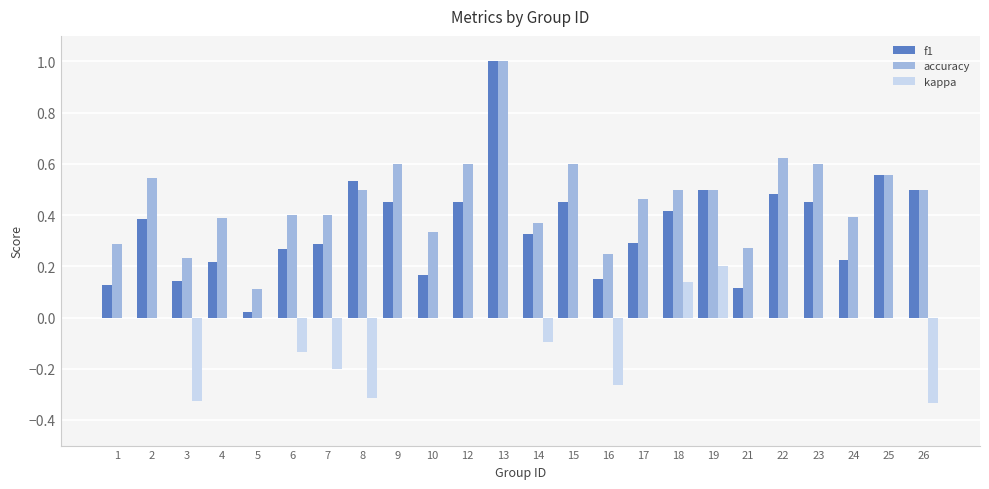

Is the value of kappa at 16 greater than the value of f1 at 8?

No